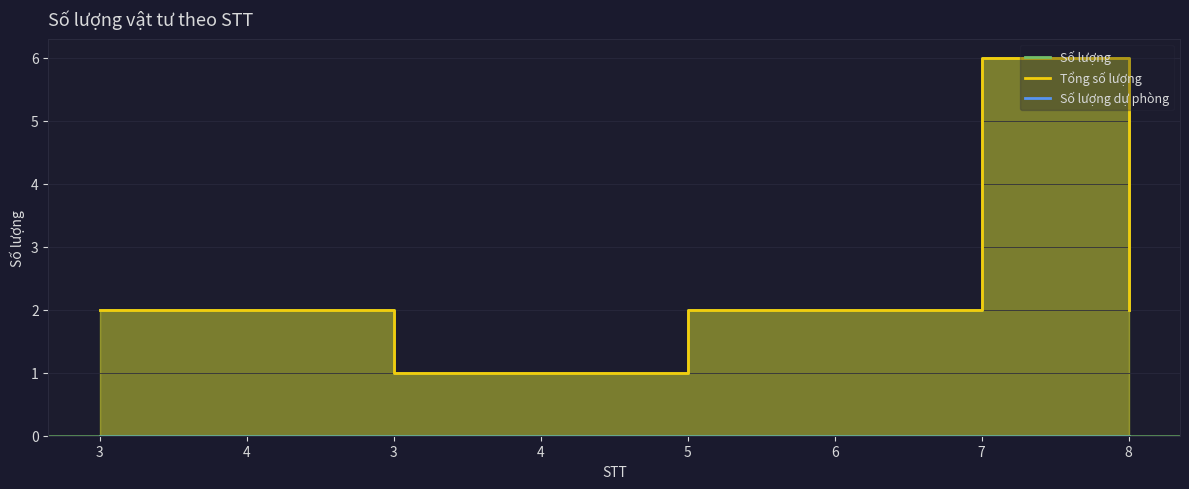

Where does the Tổng số lượng series first go above 2?

7